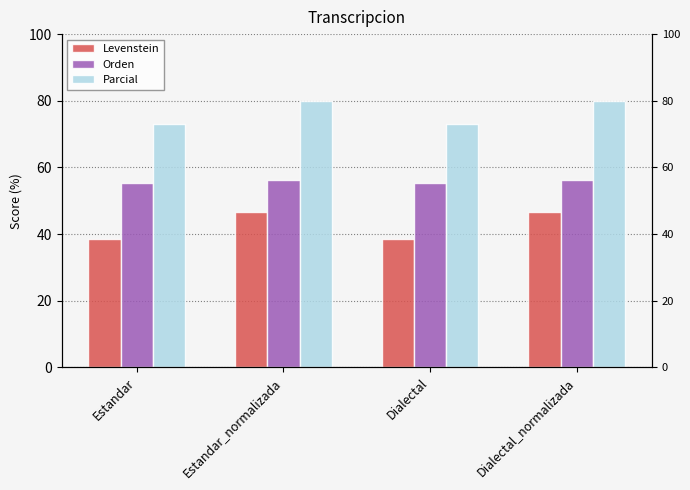

What value does the Levenstein series have at Dialectal?

38.5